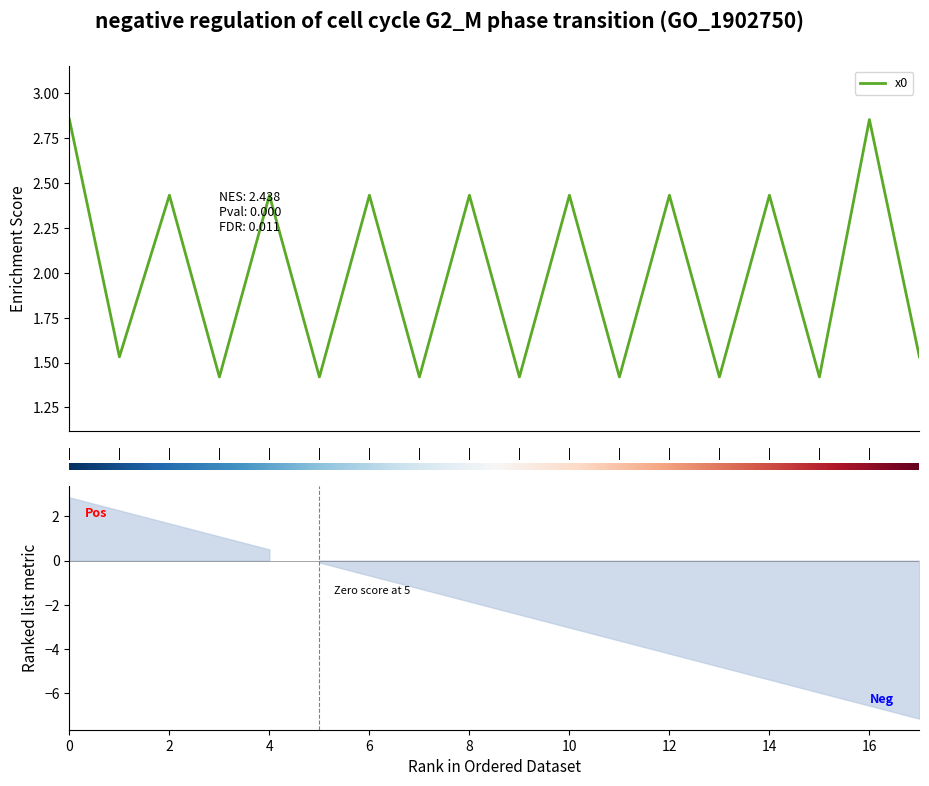

Rank the categories by value from highest to lowest.

0, 16, 2, 4, 6, 8, 10, 12, 14, 1, 17, 3, 5, 7, 9, 11, 13, 15